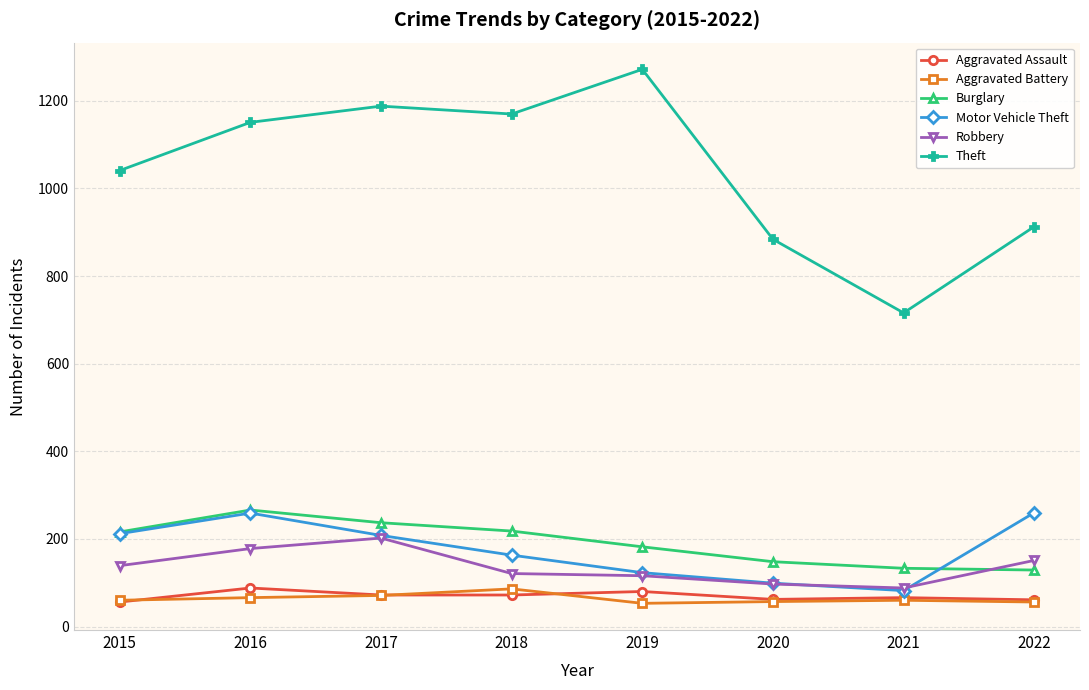

The Burglary series shows 97 at 2015. True or false?

False